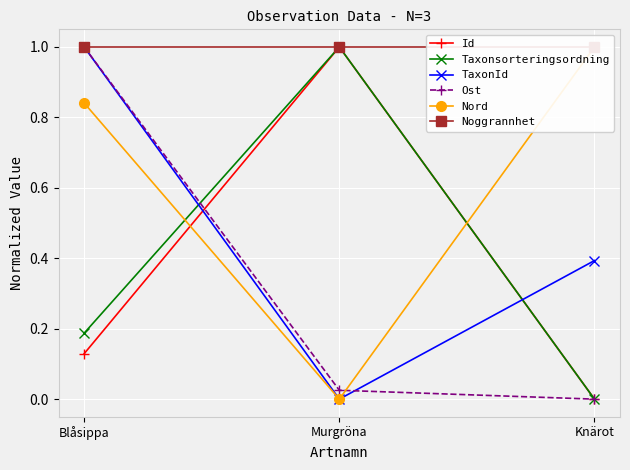

How many categories are shown in the chart?

3